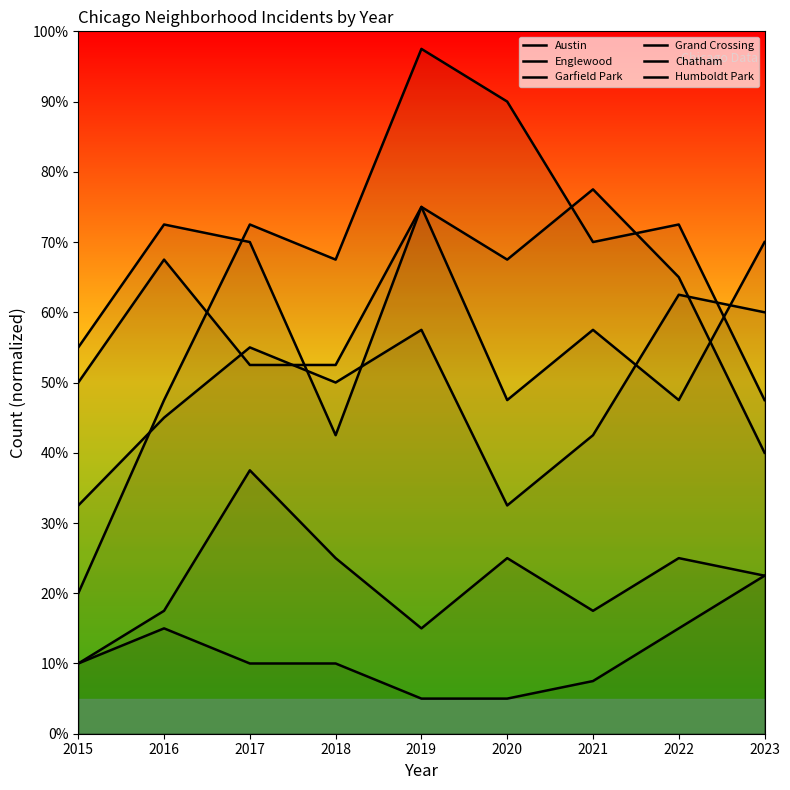

At which label does Austin reach its peak?

2019